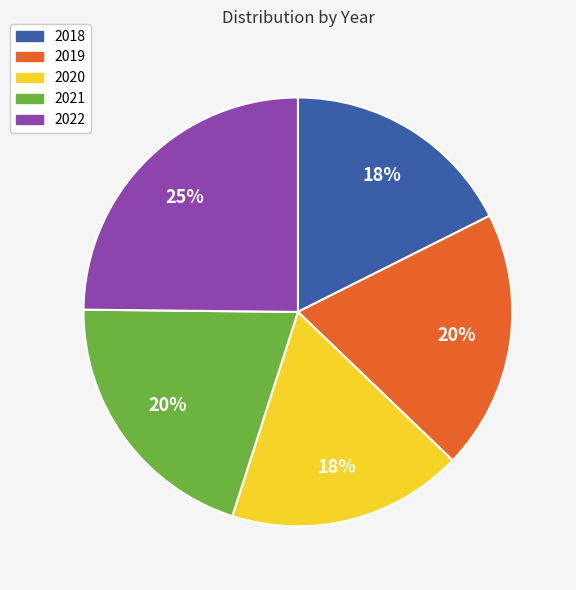

Count the number of slices in the pie.

5